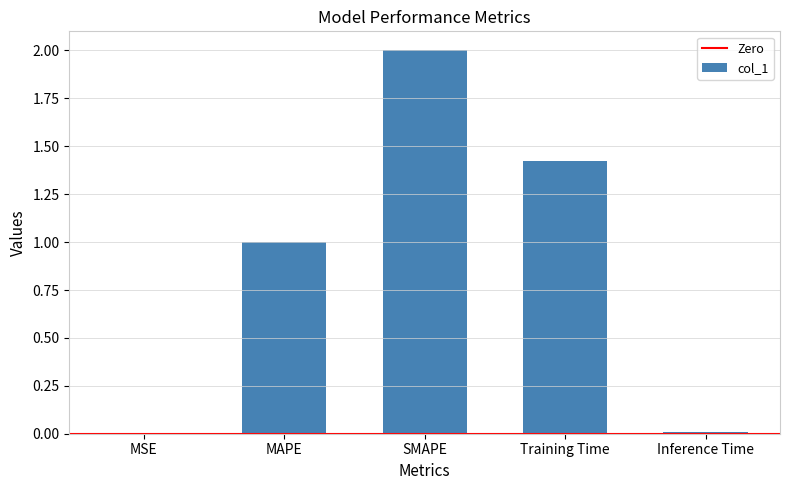

At which category does the chart reach its peak across all series?

SMAPE